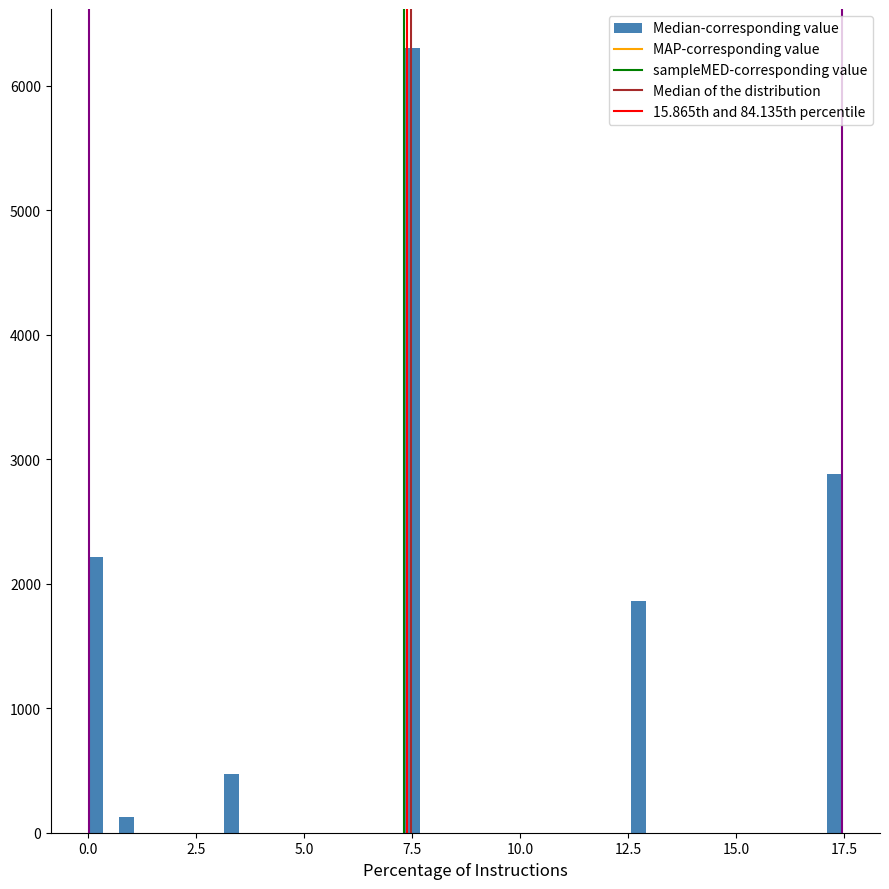

Around what value on the x-axis is the tallest bar? Give the approximate position of its centre, as read against the axis.

7.5